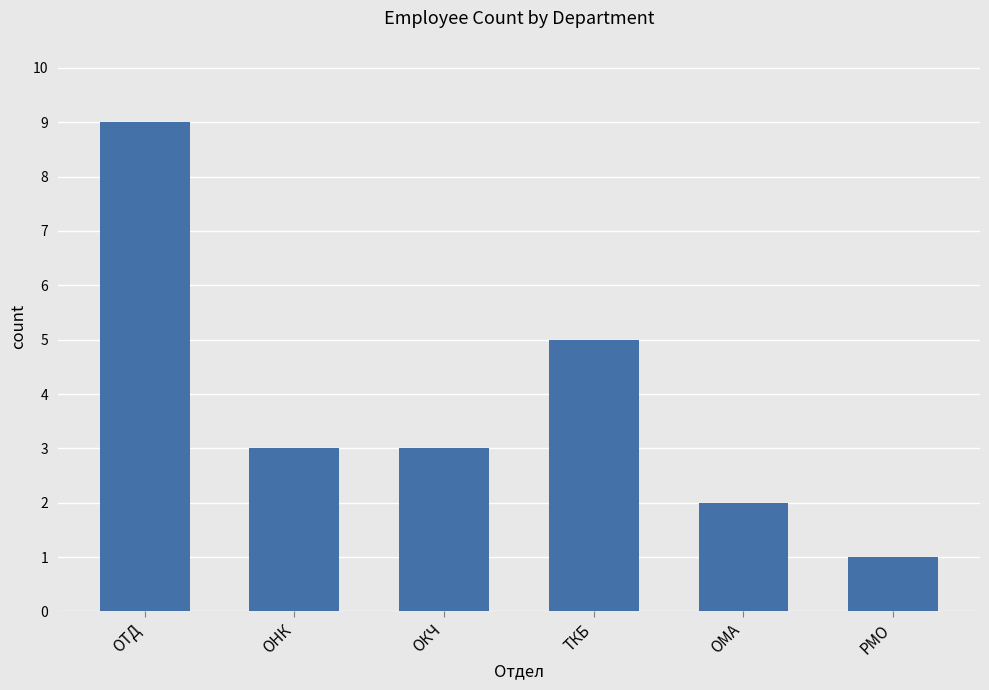

What is the approximate value at ОМА?

2